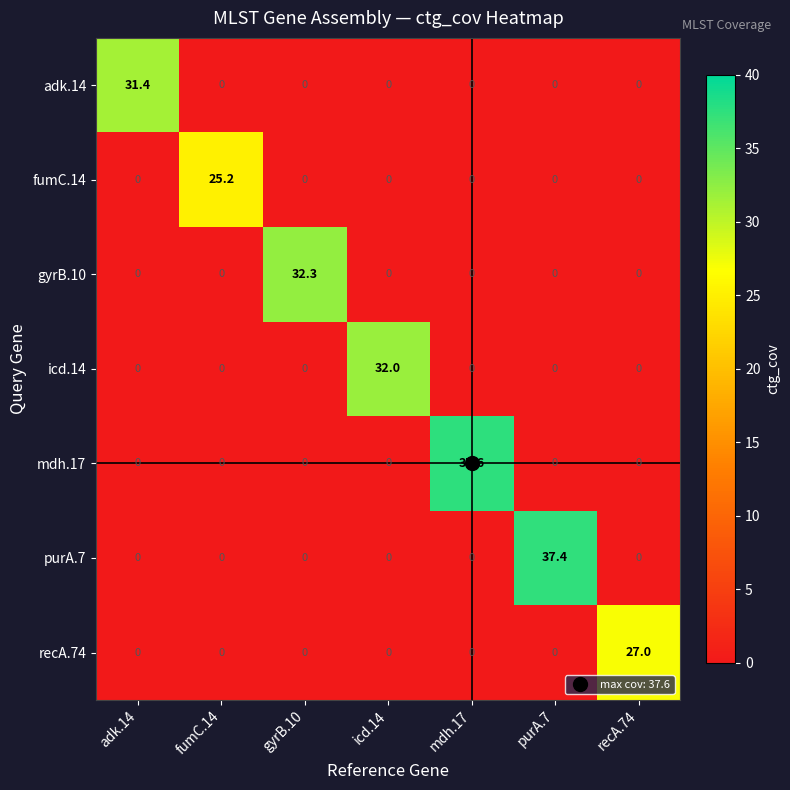

How many data points does each series have?

7